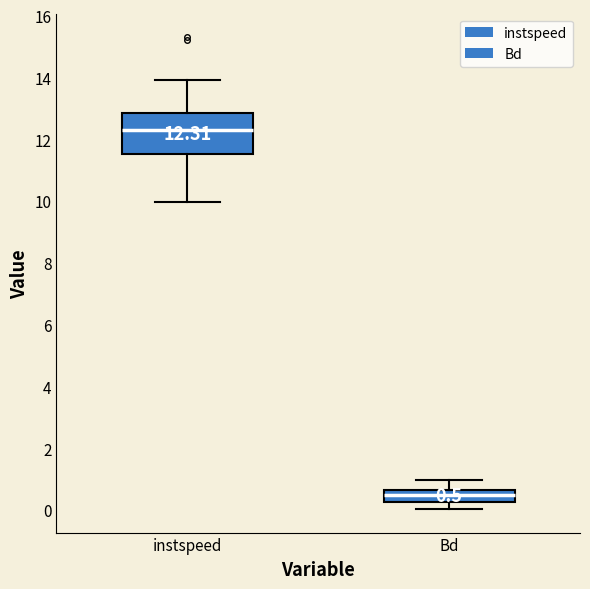

Which box is the tallest, from its lower edge to its upper edge?

instspeed